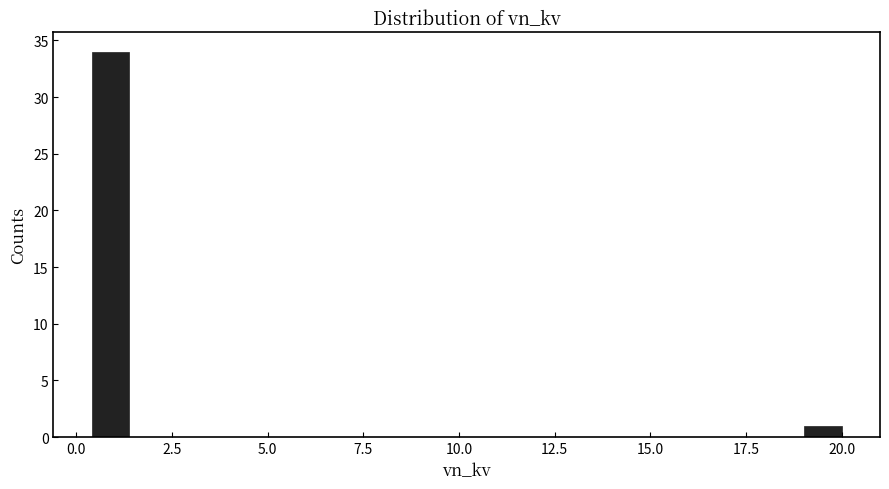

Around what value on the x-axis is the tallest bar? Give the approximate position of its centre, as read against the axis.

1.0